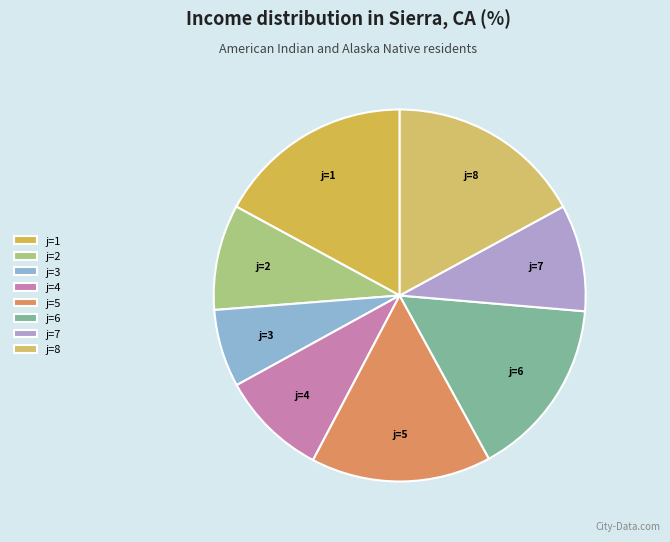

Is there a majority slice in this chart?

No